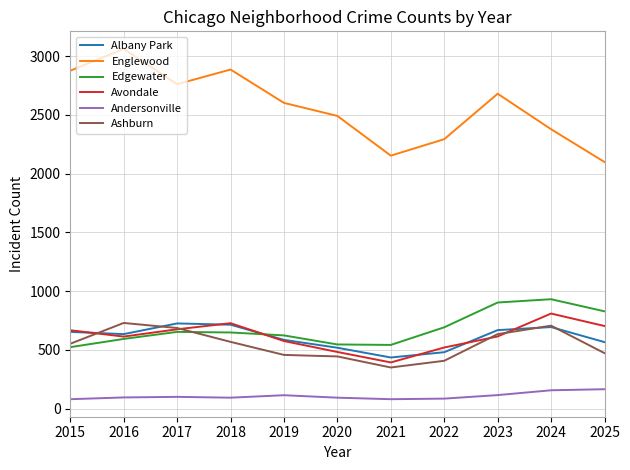

Which category has the lowest value in the Englewood series?

2025